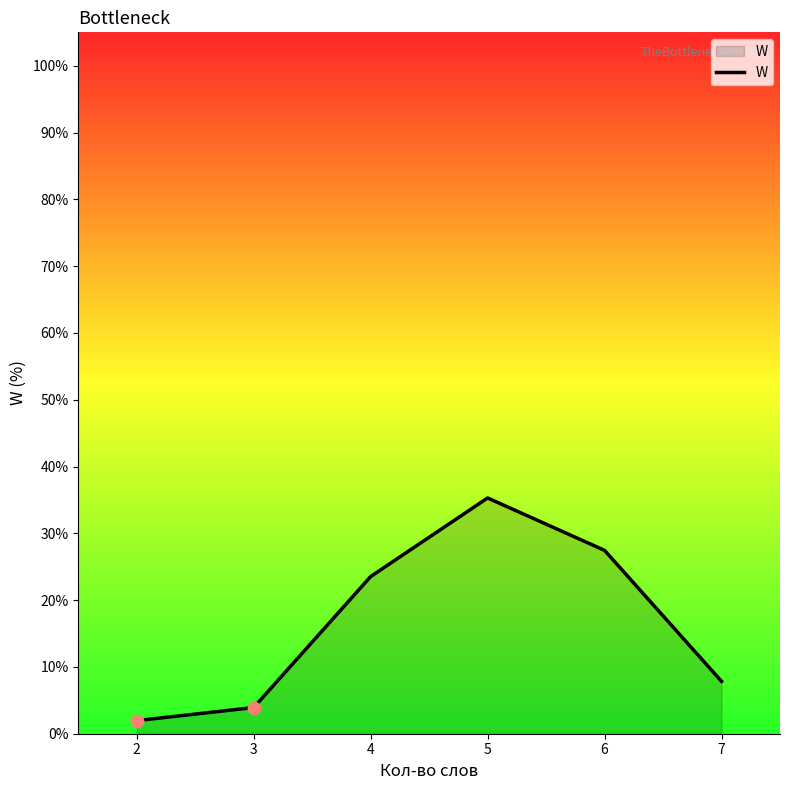

Which has a higher value, 3 or 5?

5